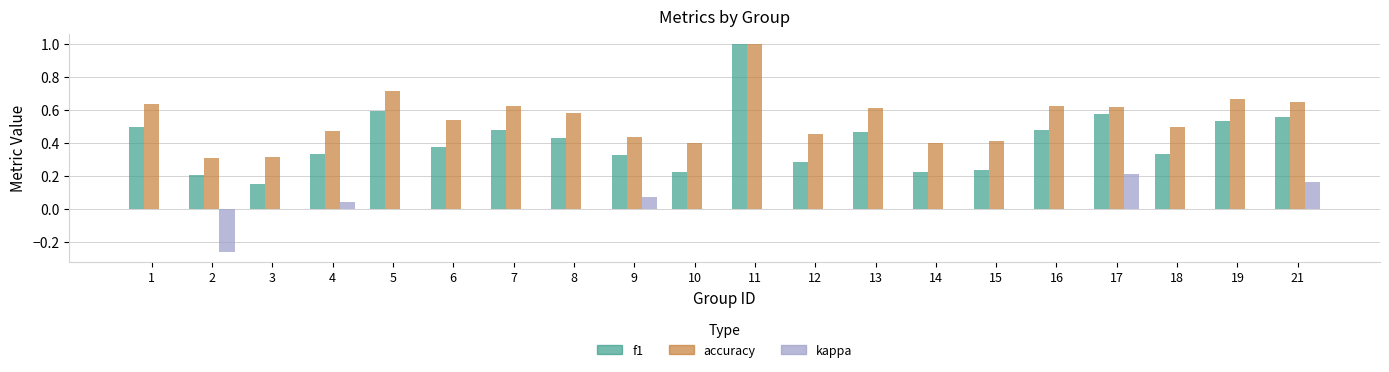

What is the sum of the accuracy values at 17 and 8?

1.2